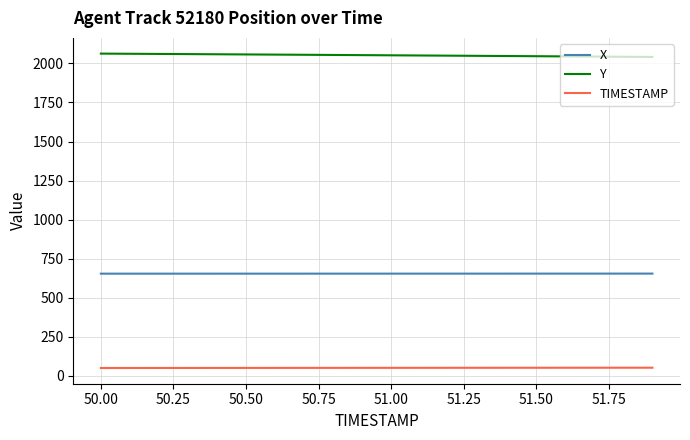

Rank the series by their maximum value, from highest to lowest.

Y, X, TIMESTAMP